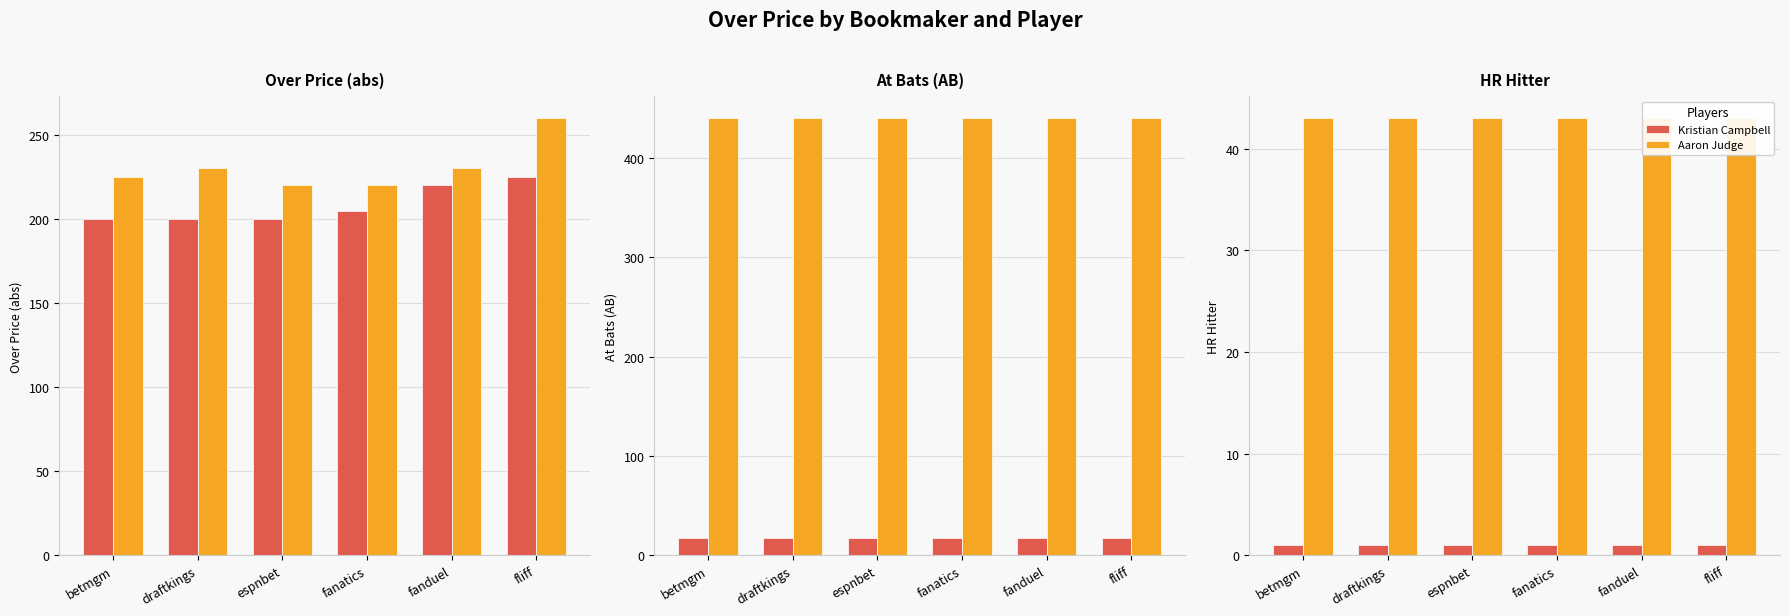

At betmgm, list the series in order from smallest to largest.

Kristian Campbell, Aaron Judge